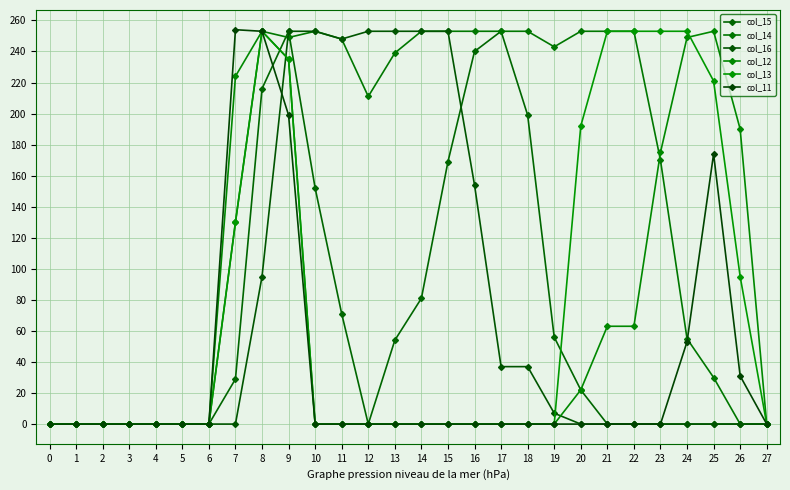

Is this an area chart (filled region under the line)?

No